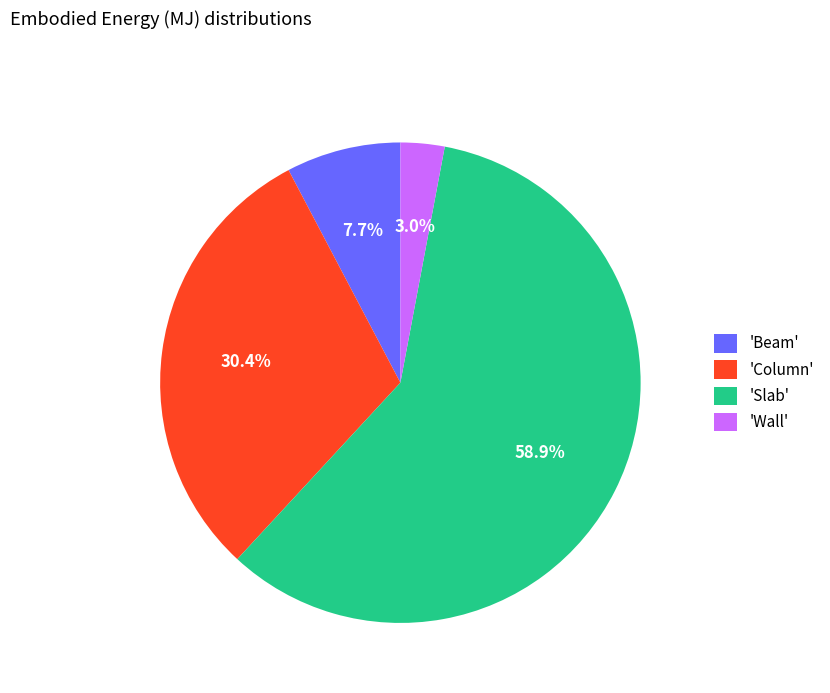

Rank the categories by value from lowest to highest.

'Wall', 'Beam', 'Column', 'Slab'